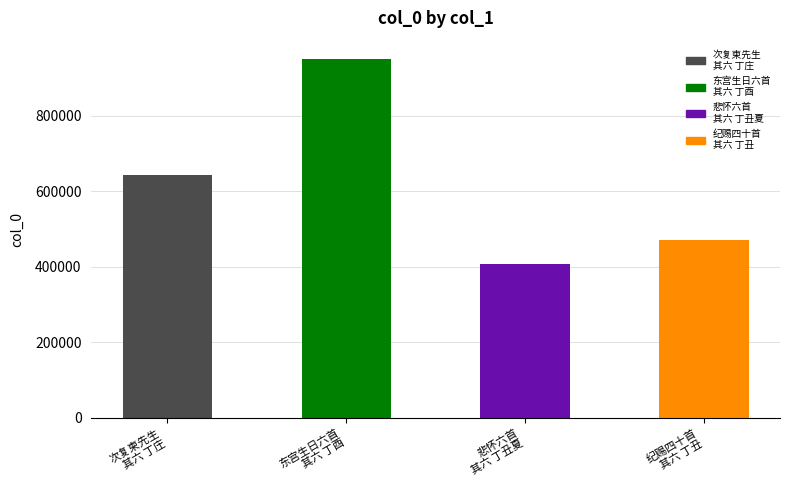

Reading left to right, transcribe all the data shown in this chart.

次复柬先生
其六 丁庄=643493	东宫生日六首
其六 丁酉=951837	悲怀六首
其六 丁丑夏=407320	纪赐四十首
其六 丁丑=471975